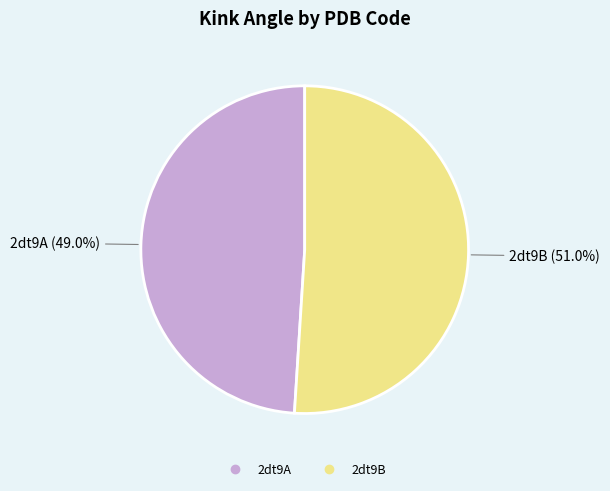

Between 2dt9B and 2dt9A, which is larger?

2dt9B